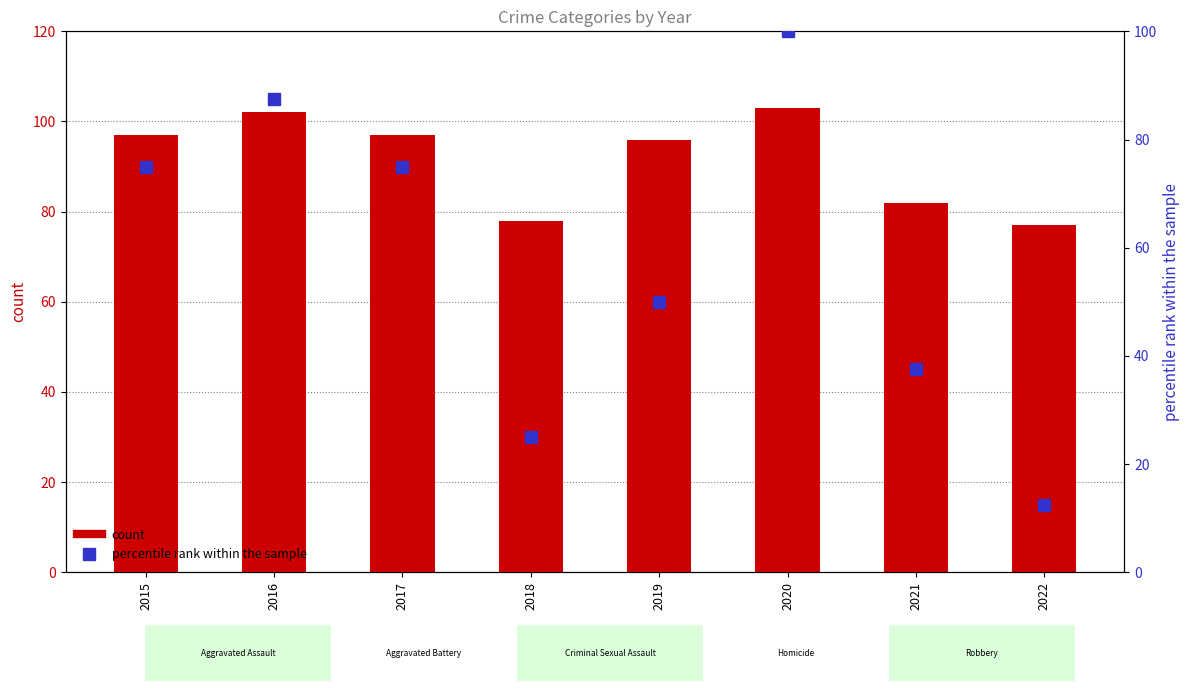

The value of count at 2021 is 82.0. True or false?

True